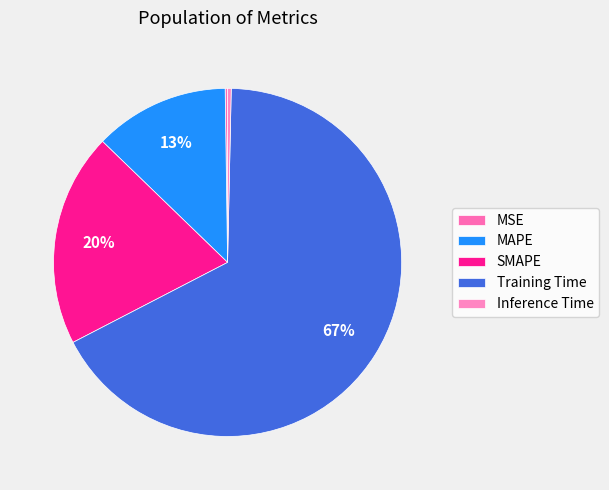

Count the number of slices in the pie.

5